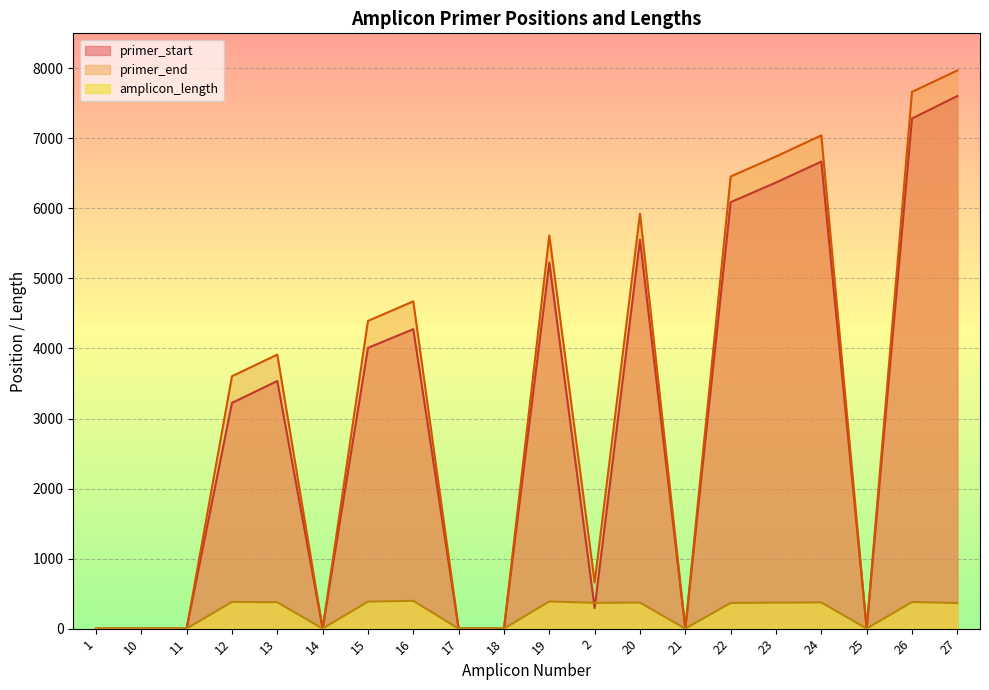

True or false: primer_end and primer_start intersect in this chart.

False